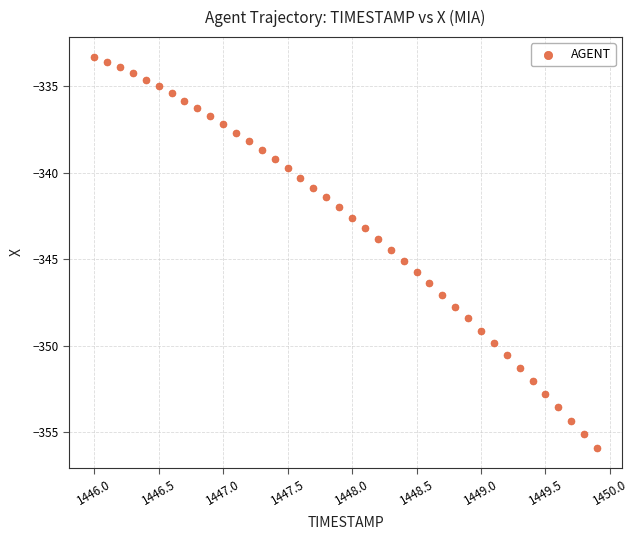

What is the range of X values (max minus min)?

3.9